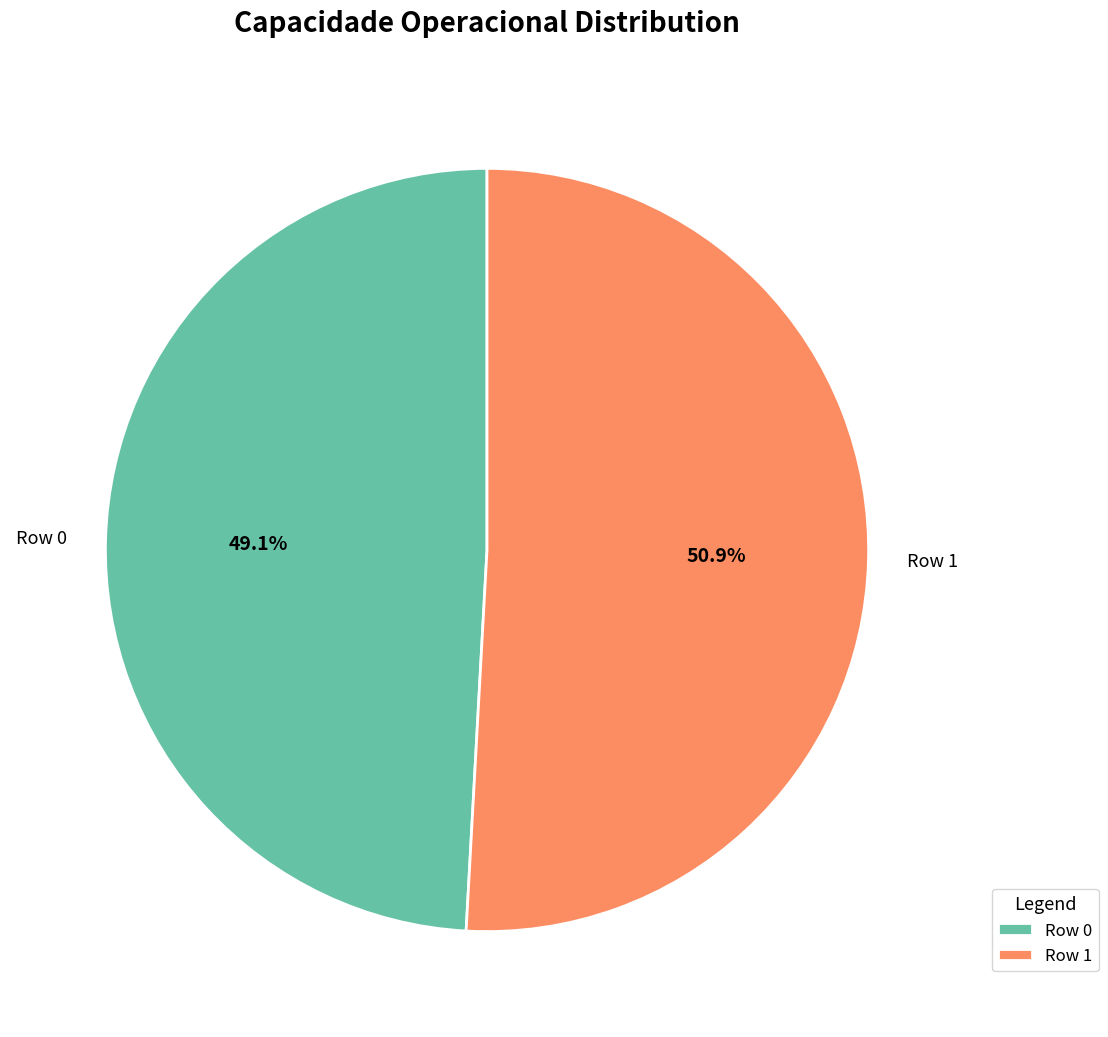

Which has a higher value, Row 0 or Row 1?

Row 1